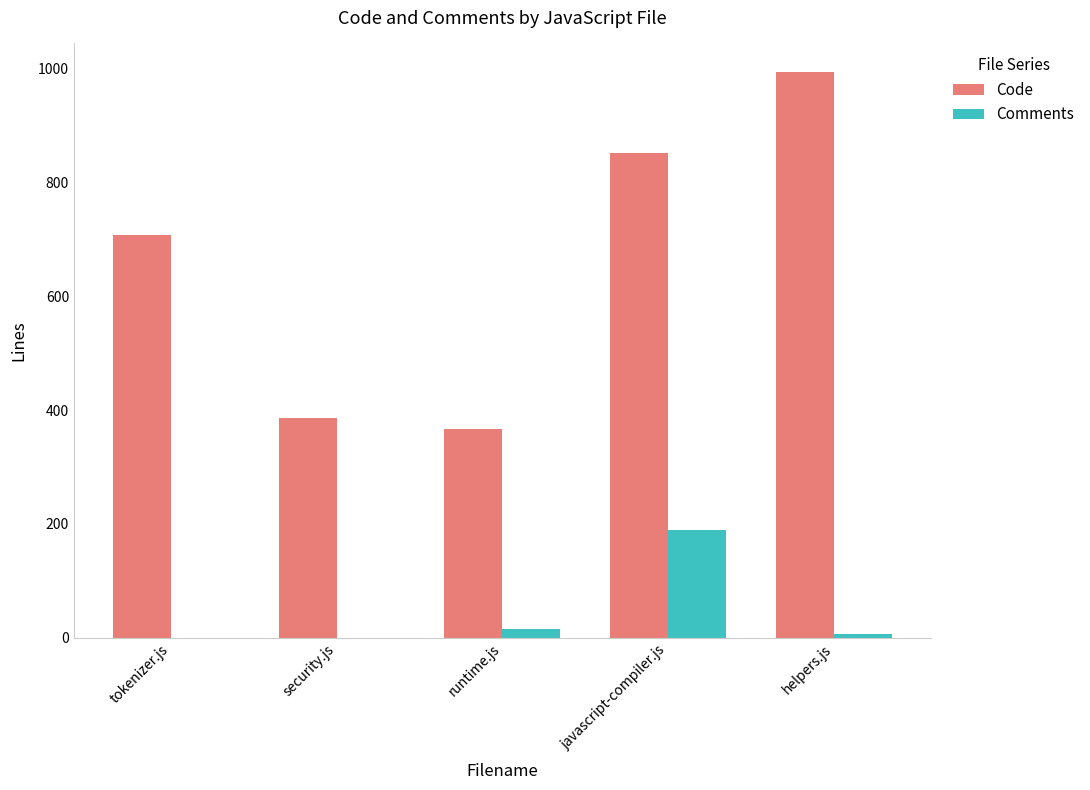

What is the difference between the Comments values at runtime.js and javascript-compiler.js?

174